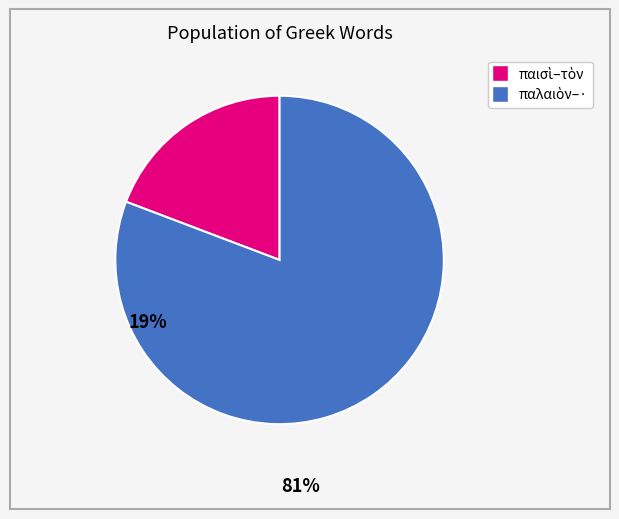

How many segments does this pie chart have?

2